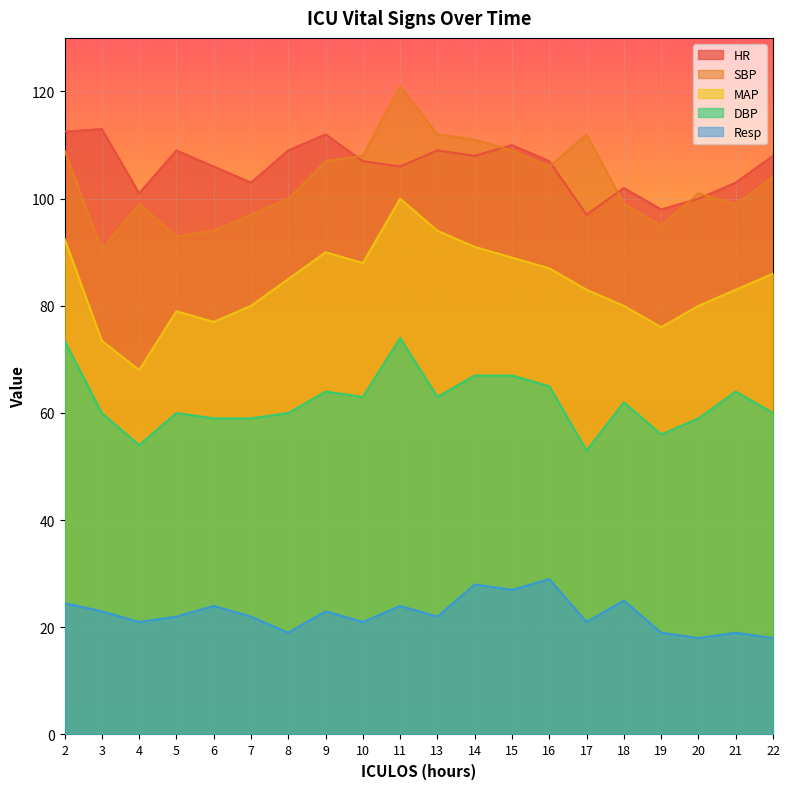

Rank the categories by SBP value from lowest to highest.

3, 5, 6, 19, 7, 4, 18, 21, 8, 20, 22, 16, 9, 10, 2, 15, 14, 13, 17, 11